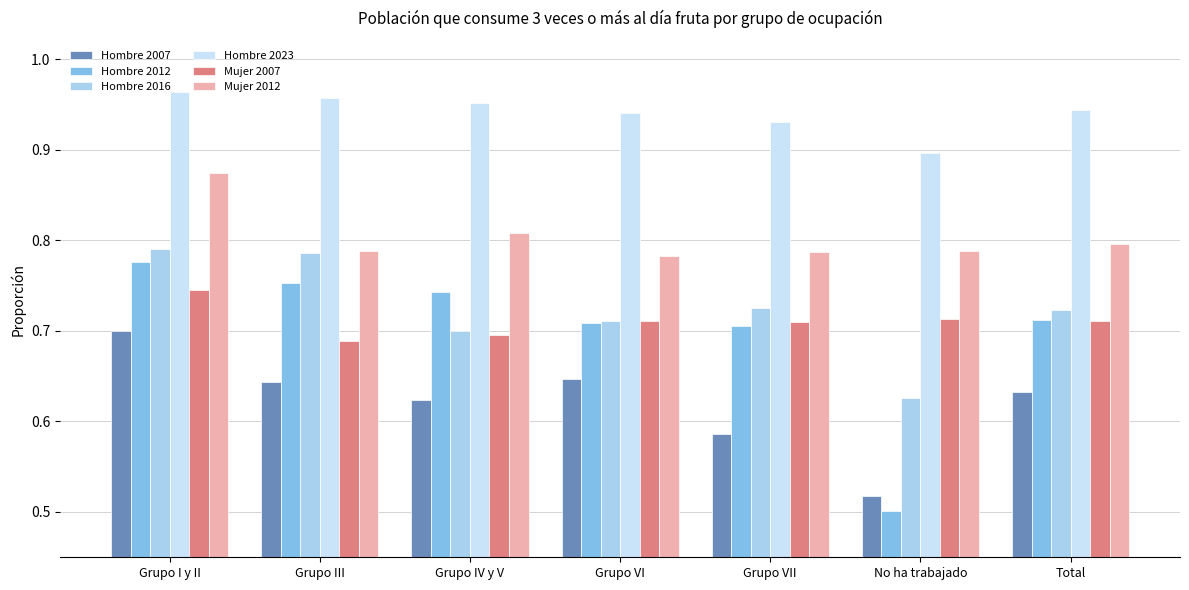

What is the label of the 6th bar from the left?

No ha trabajado